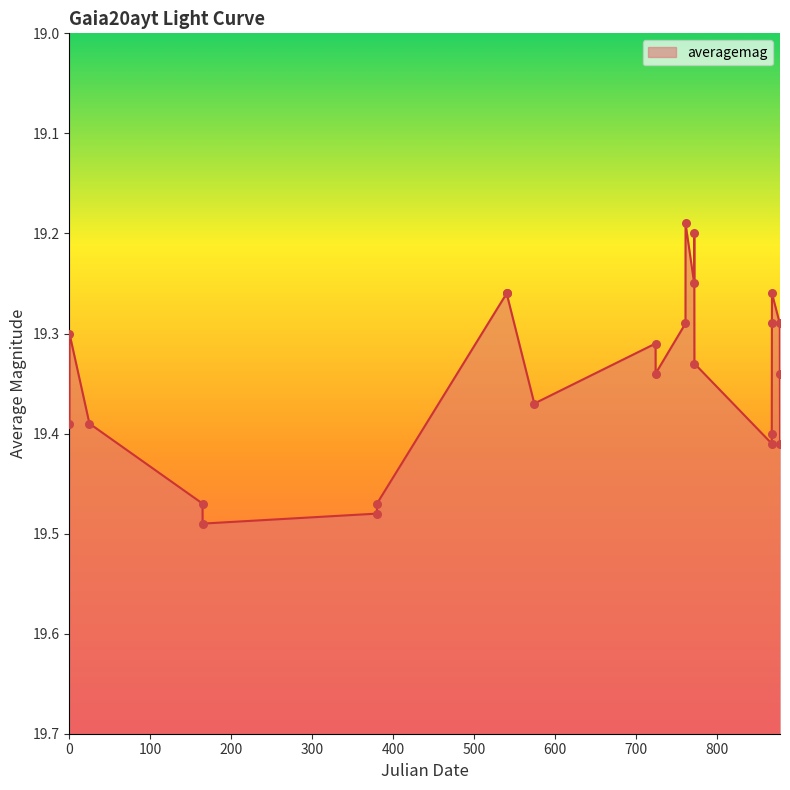

What is the change in value from 2457830.038 to 2457973.589?

+0.1